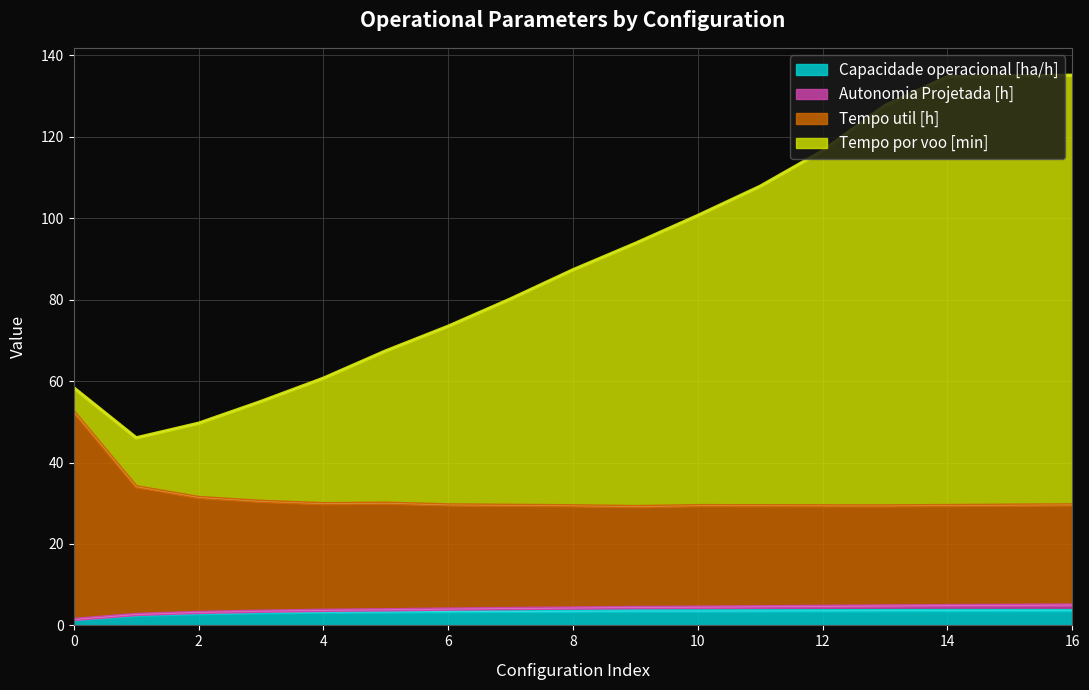

What is the maximum value shown in the chart?

135.1